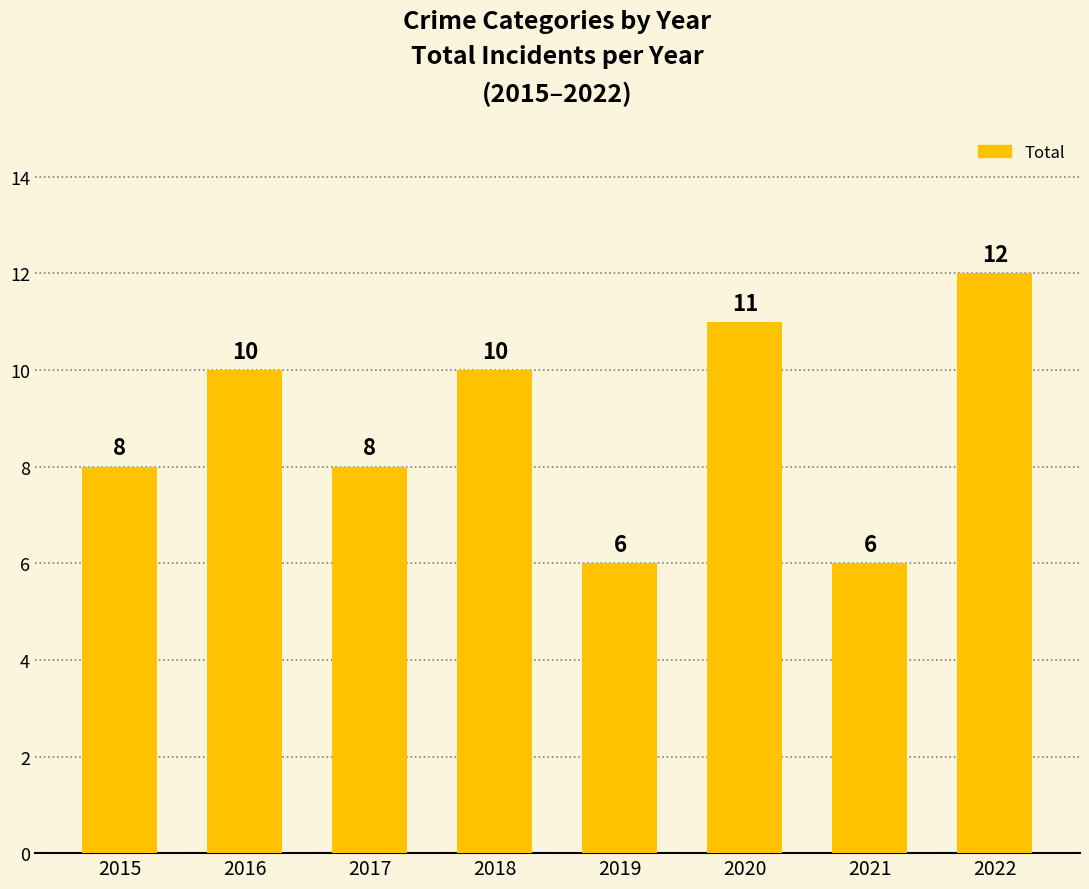

What is the value of the 7th bar from the left?

6